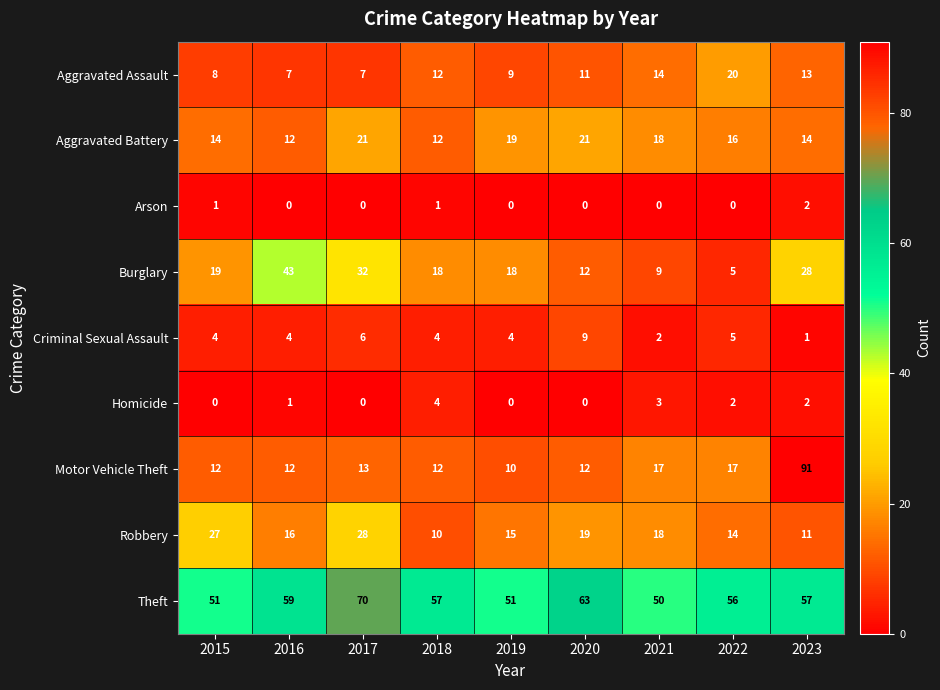

Which series changed the most between 2015 and 2022?

Burglary